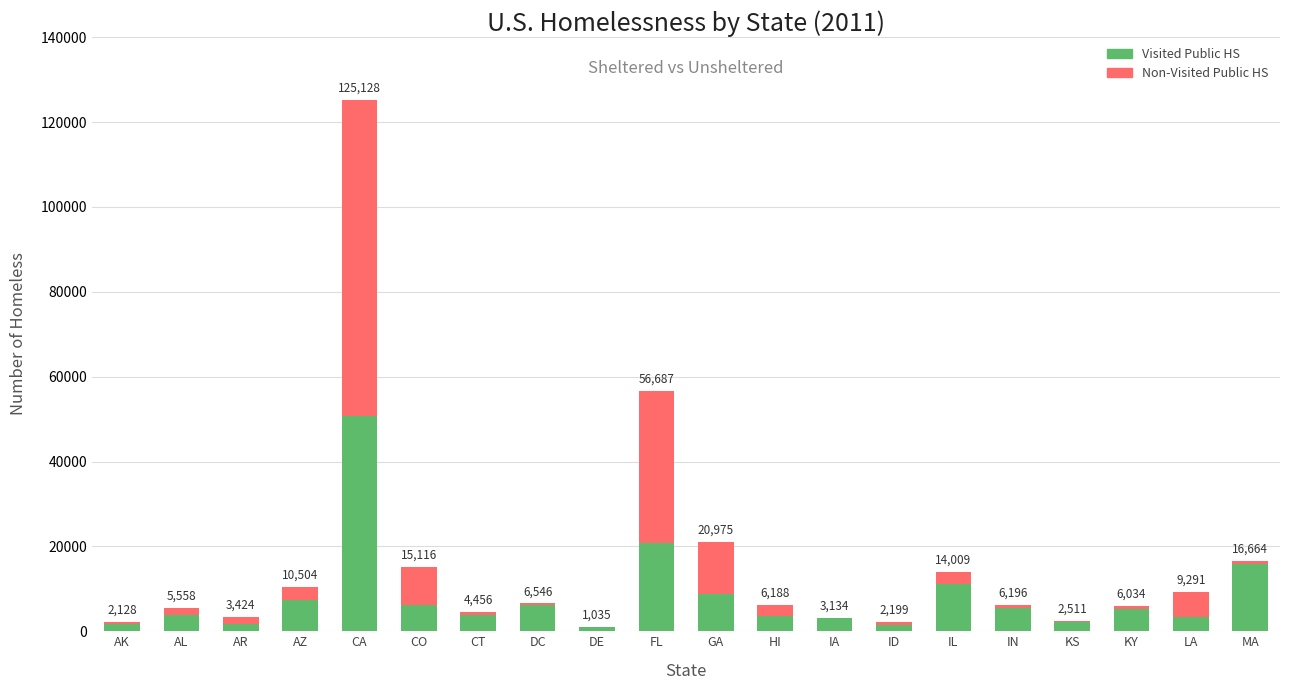

How many data points in Visited Public HS are less than 5183?

10